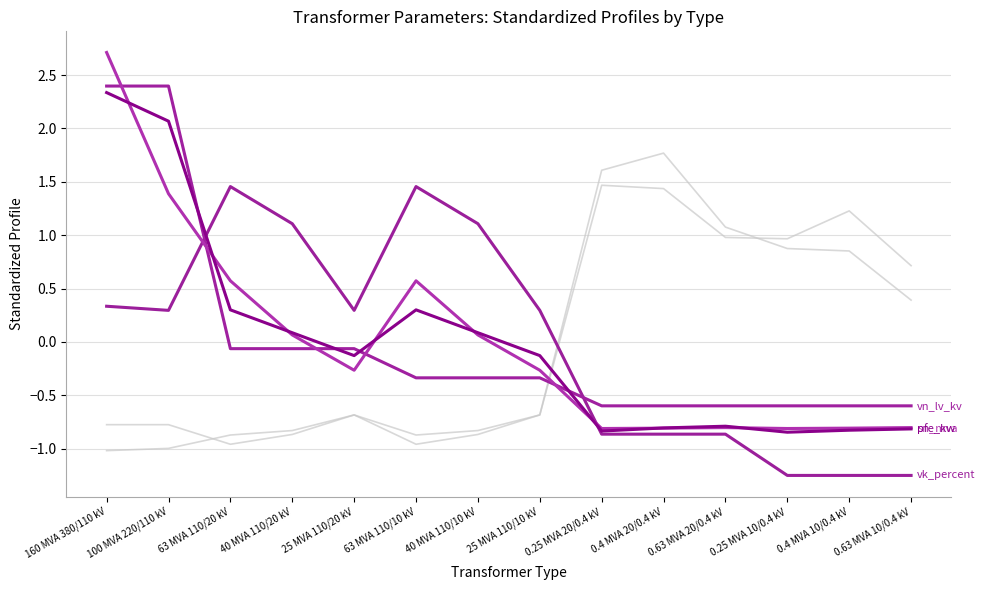

What is the maximum value for vn_lv_kv?

2.4